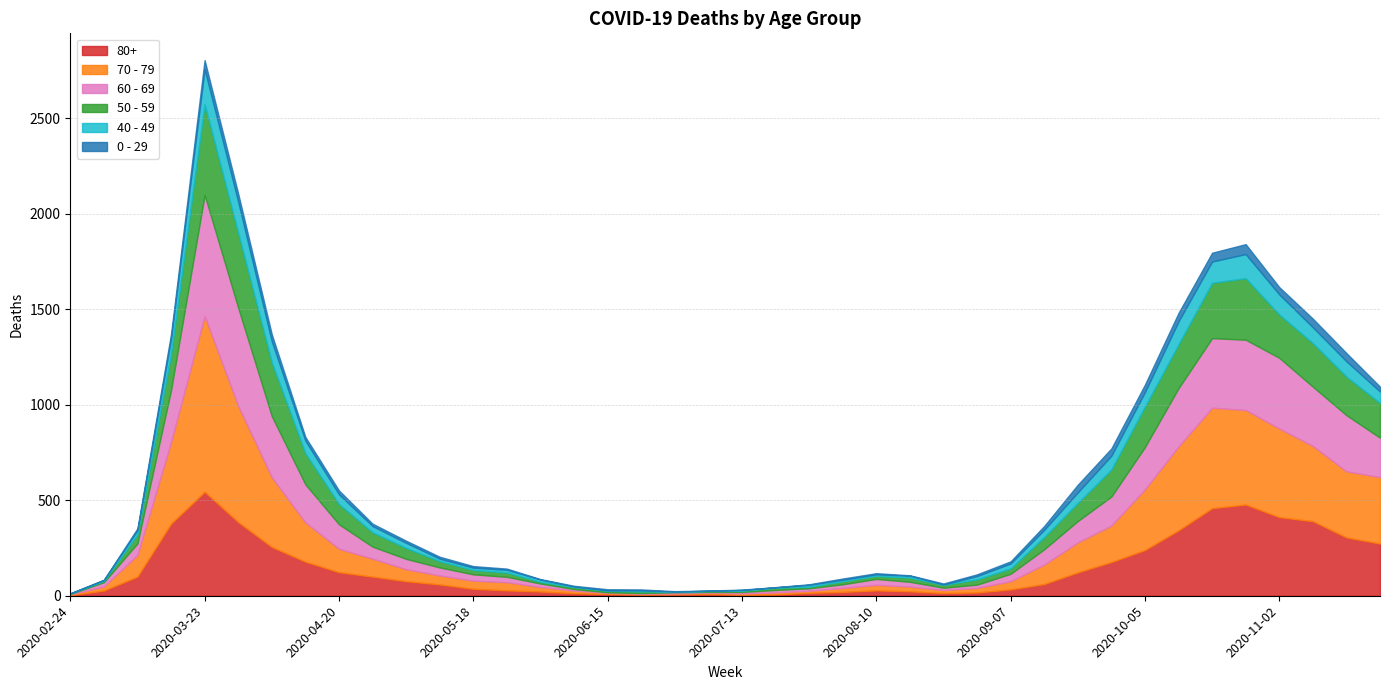

True or false: 40 - 49 has a value of 38 at 2020-09-14.

True